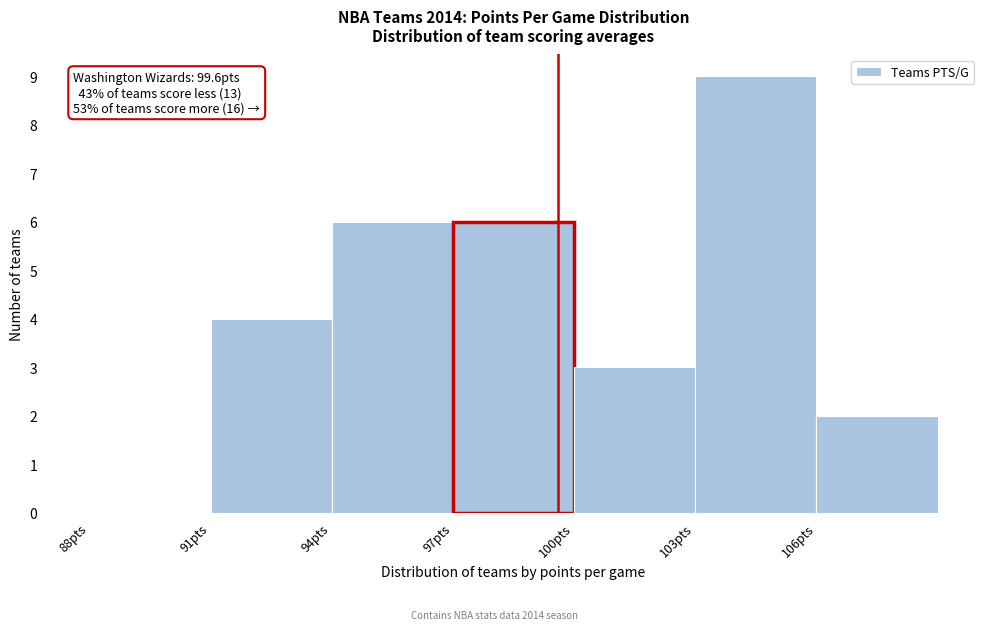

Which range on the x-axis has the tallest bar?

103 to 106